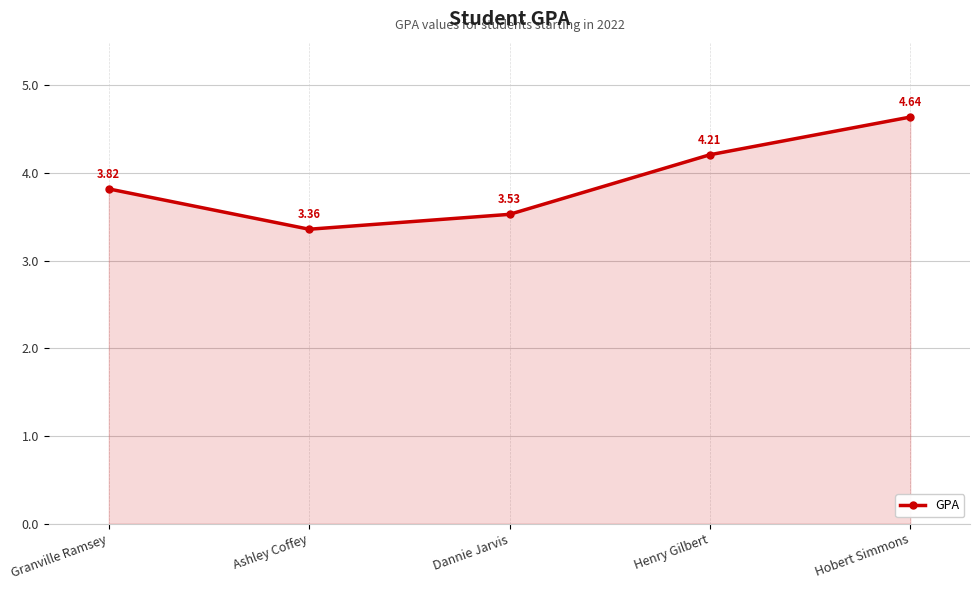

What is the label of the 3rd point from the left?

Dannie Jarvis